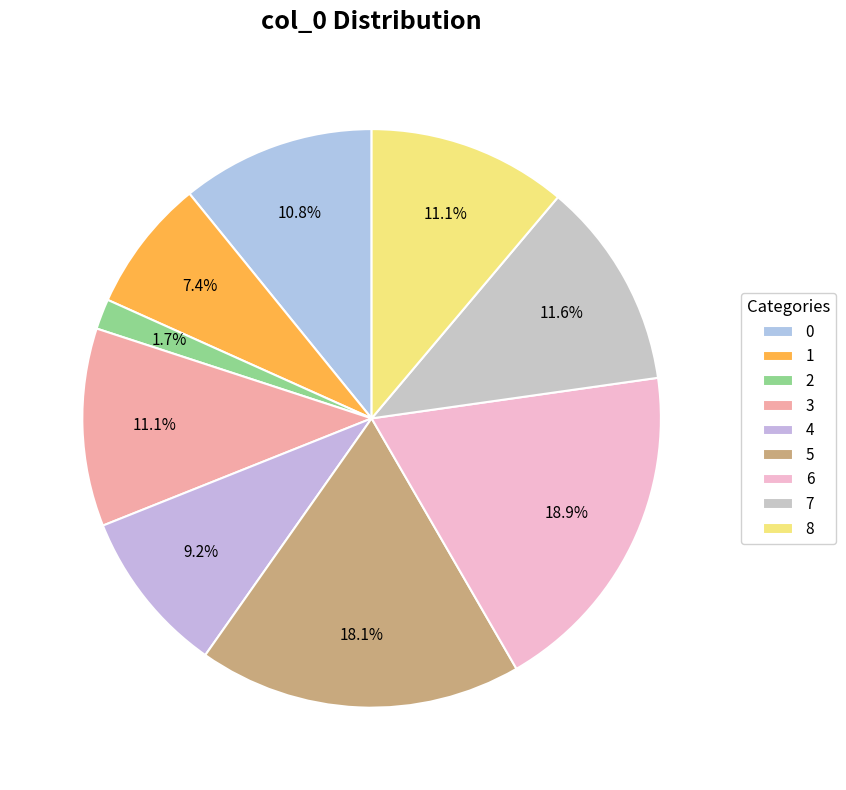

How many slices are in this pie chart?

9